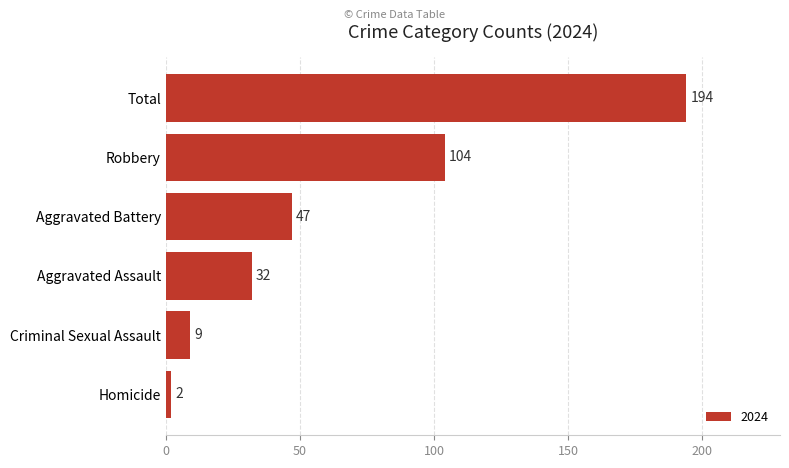

What is the average value?

65